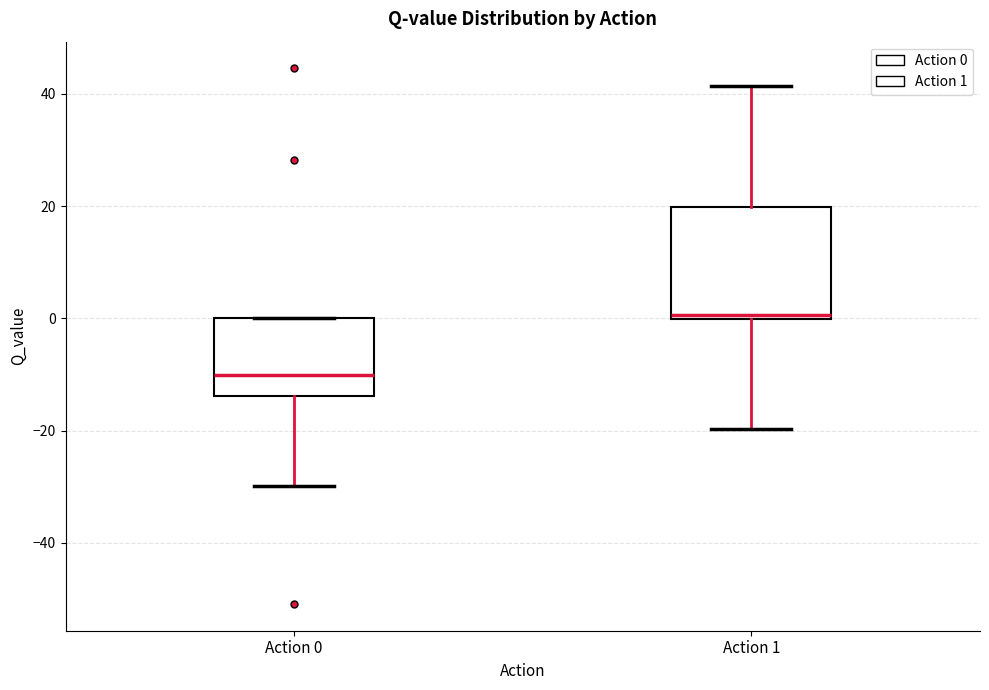

Which box is the tallest, from its lower edge to its upper edge?

Action 1